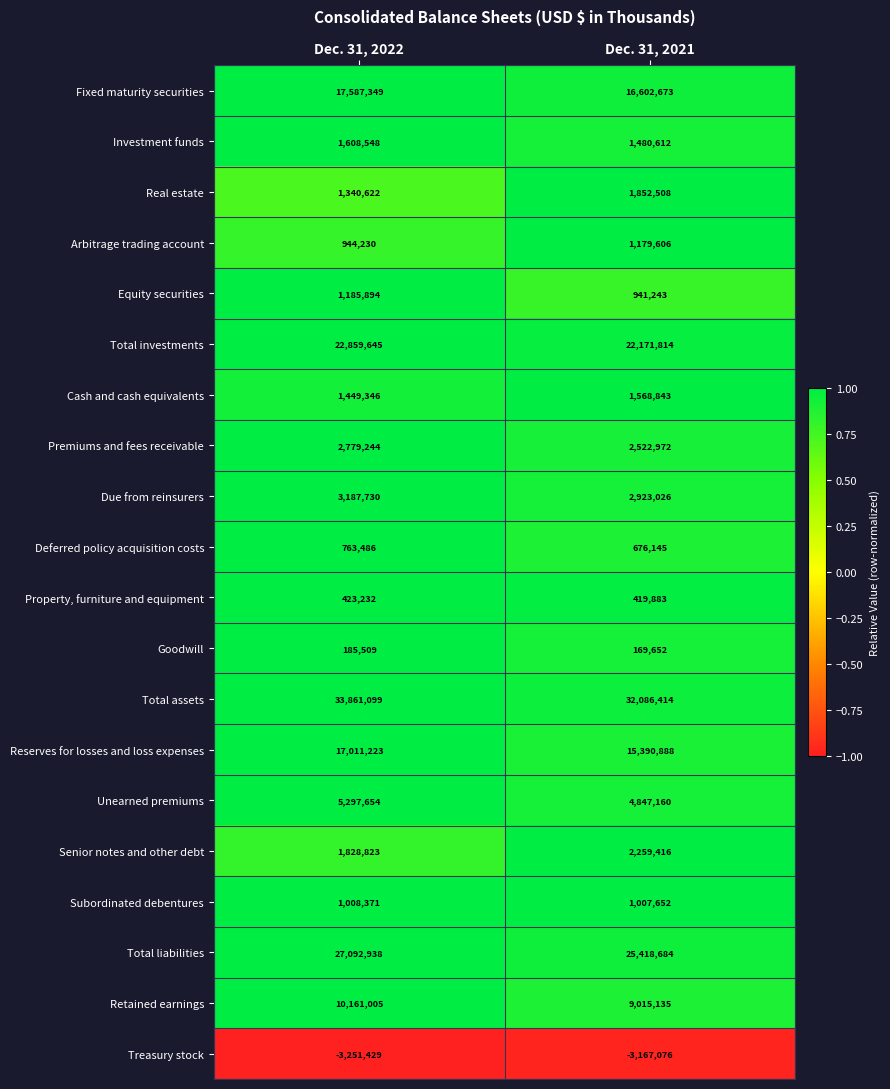

Count the number of categories in the chart.

2